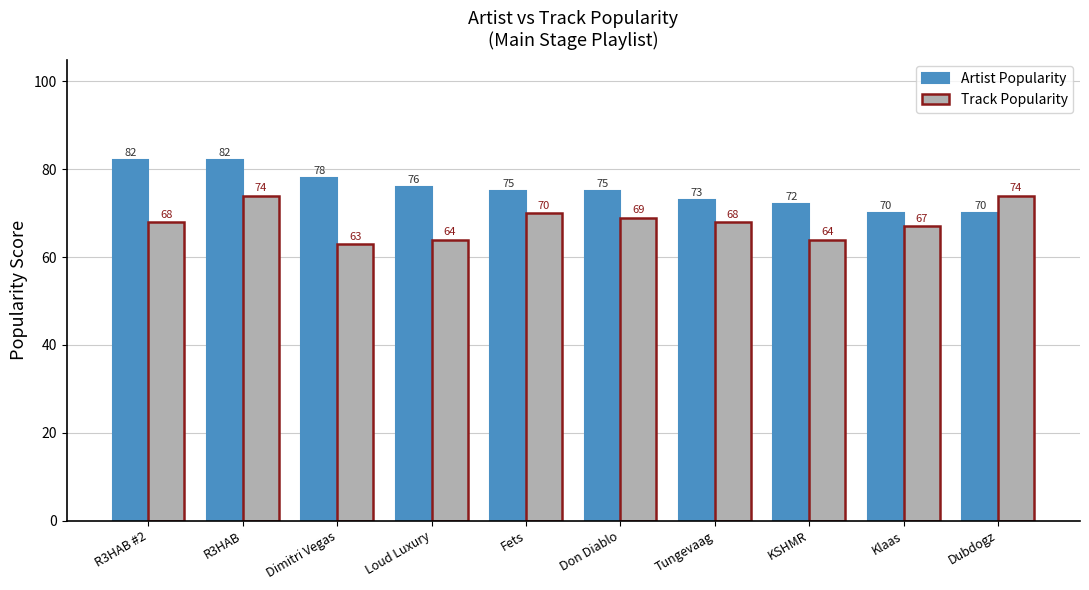

The Track Popularity series shows 64 at Loud Luxury. True or false?

True